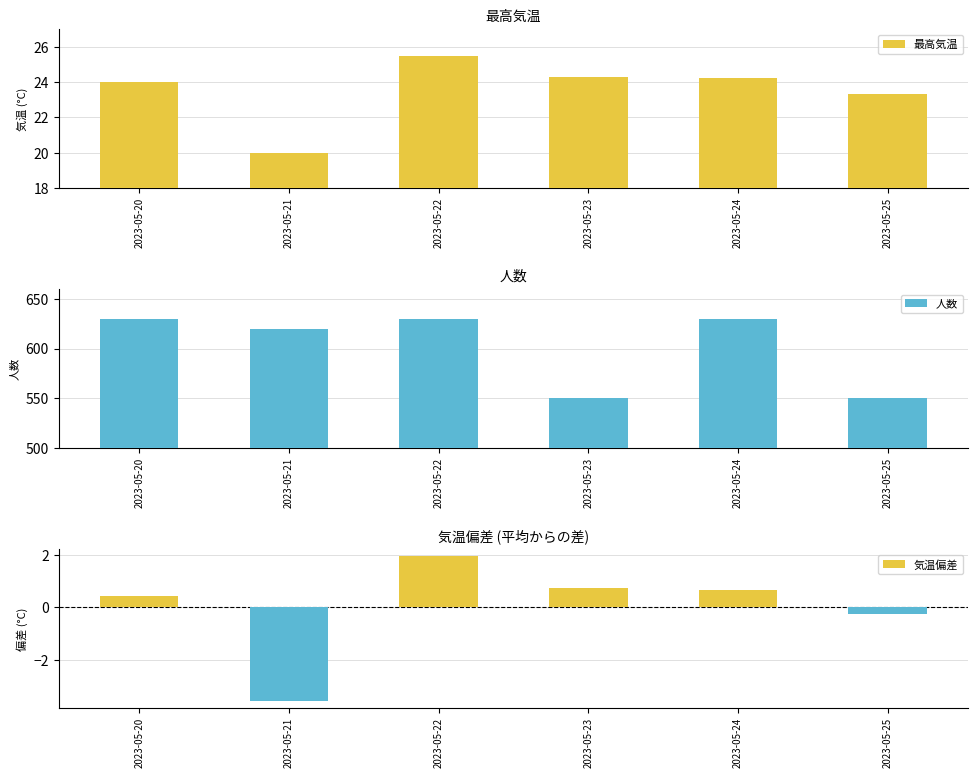

What are all the series names shown in the legend?

最高気温, 人数, 気温偏差